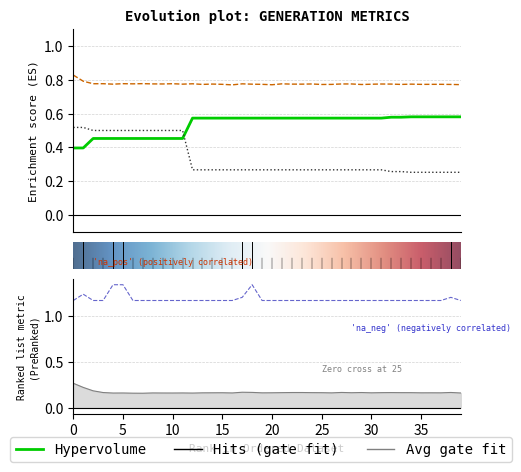

Which category has the highest value in the Hypervolume series?

34